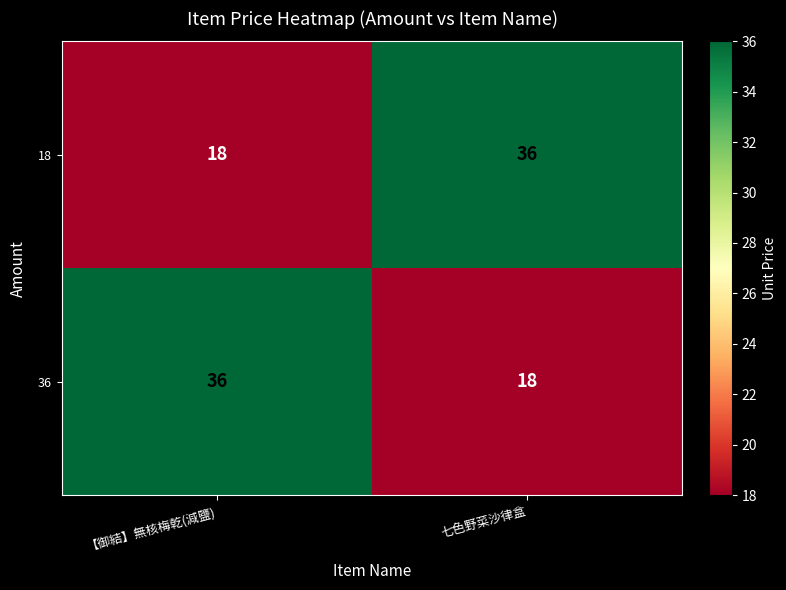

Reading right to left, transcribe all the data shown in this chart.

18: 36	18
36: 18	36